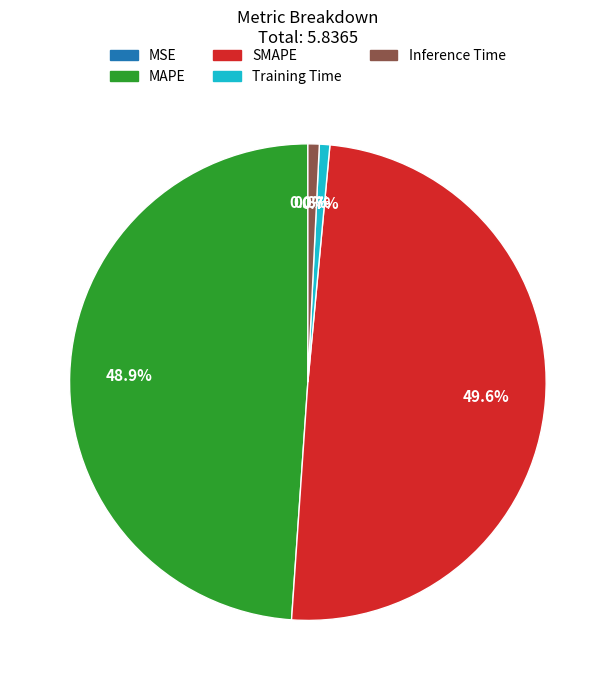

Which slice is the largest?

SMAPE